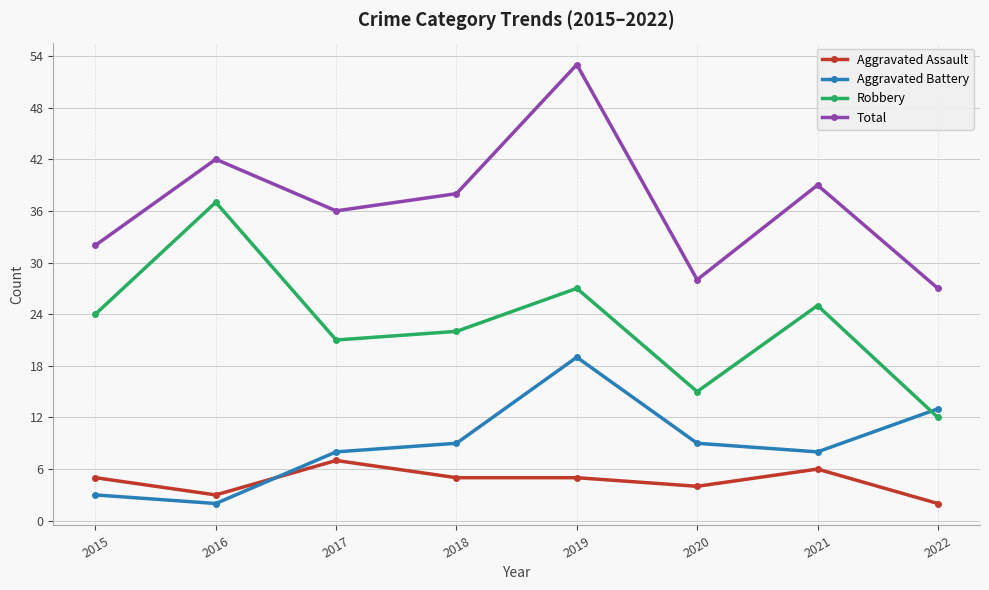

What is the maximum value shown in the chart?

53